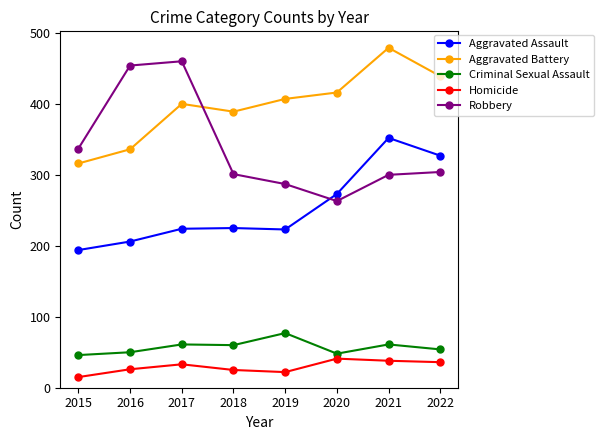

Does the chart have visible grid lines?

No